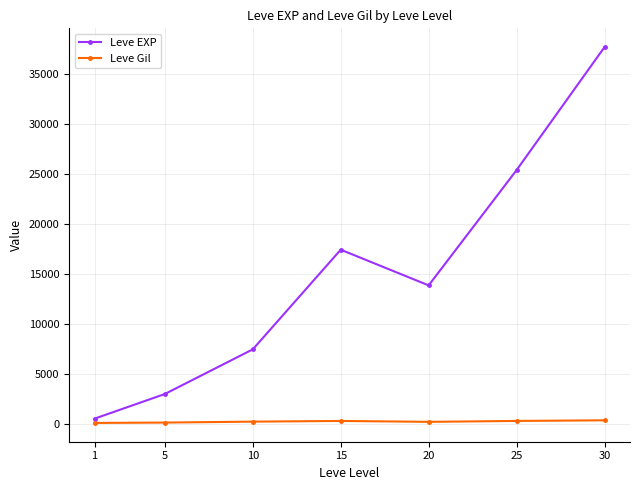

At which category is the sum across all series the highest?

30